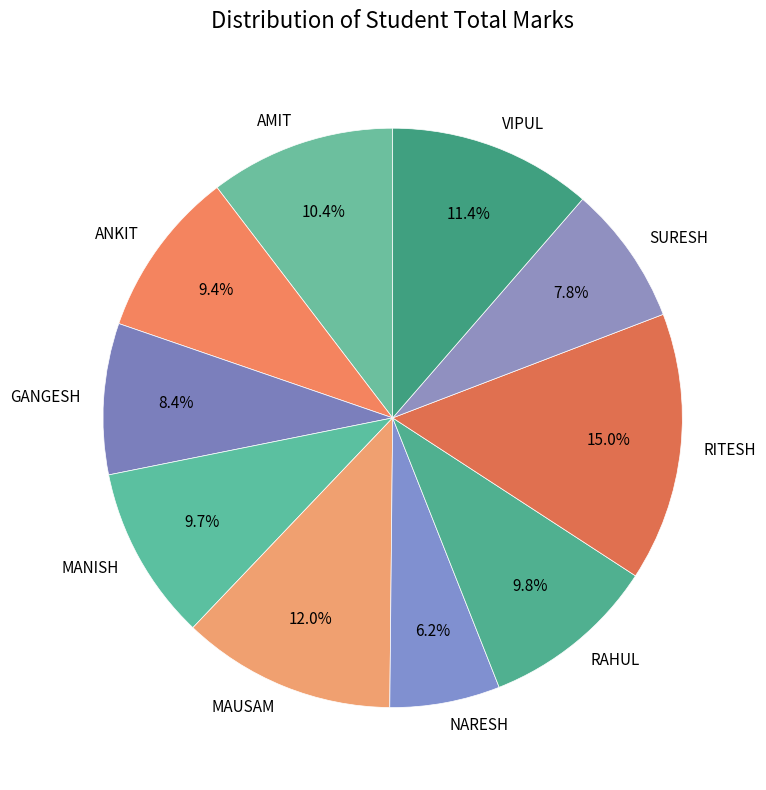

What percentage is the AMIT slice, to the nearest percent?

10%